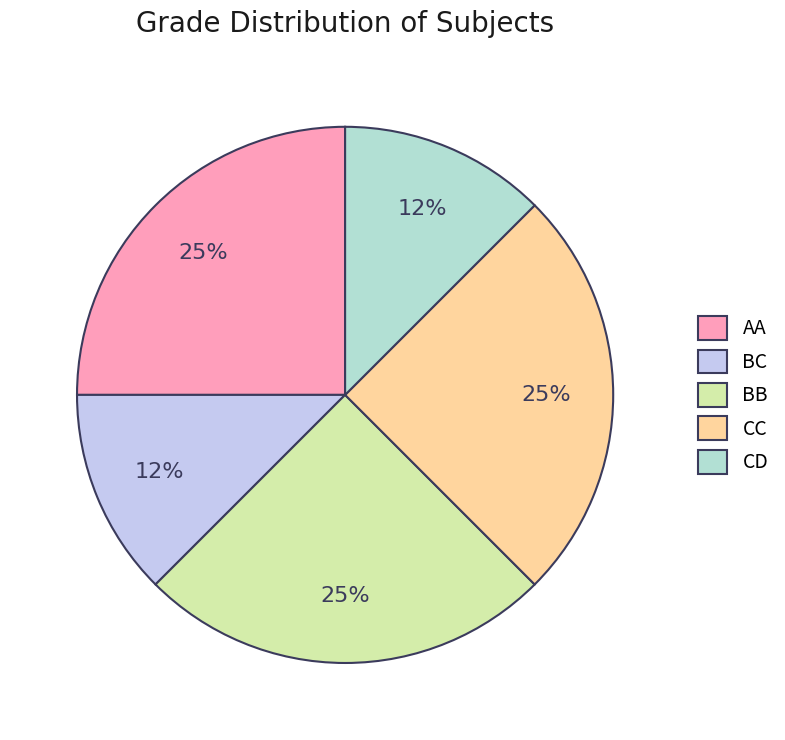

Do AA and BC together represent more than half of the pie?

No